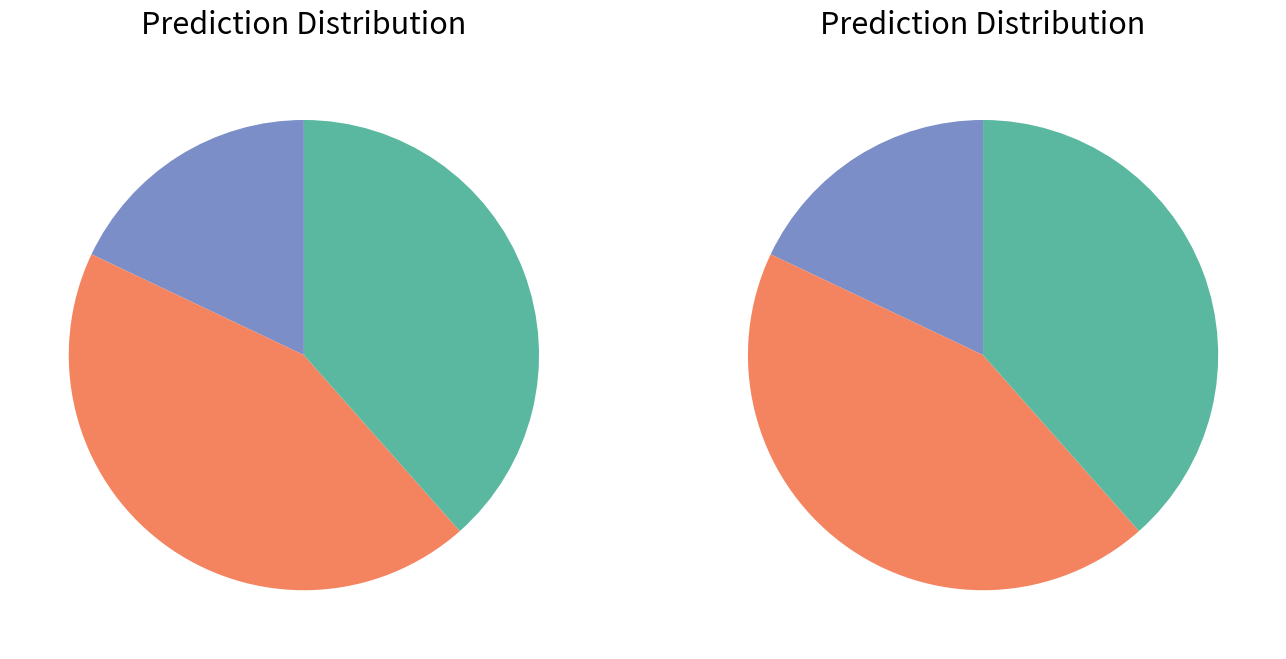

Is there a majority slice in this chart?

No